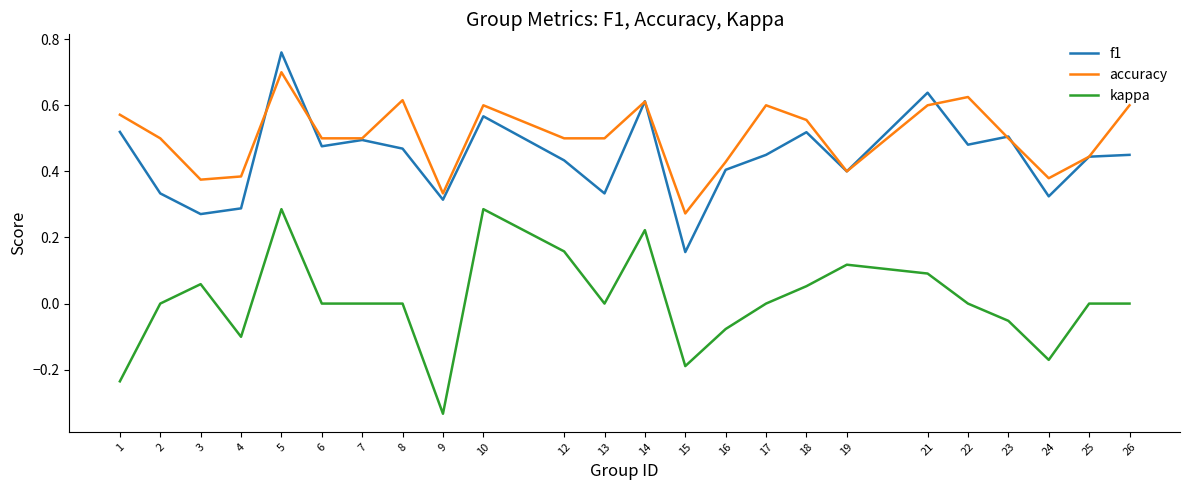

What are all the series names shown in the legend?

f1, accuracy, kappa